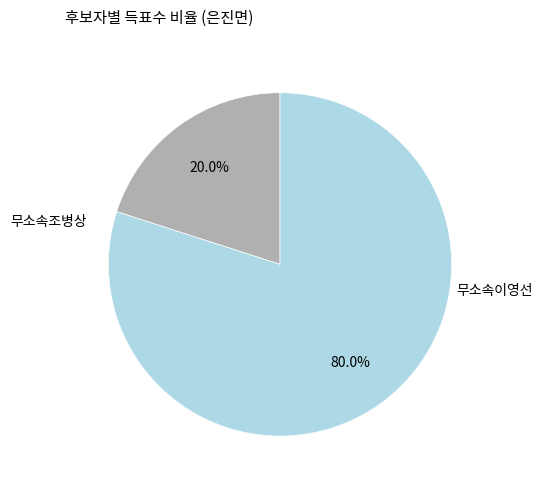

What is the smallest slice in the pie chart?

무소속조병상